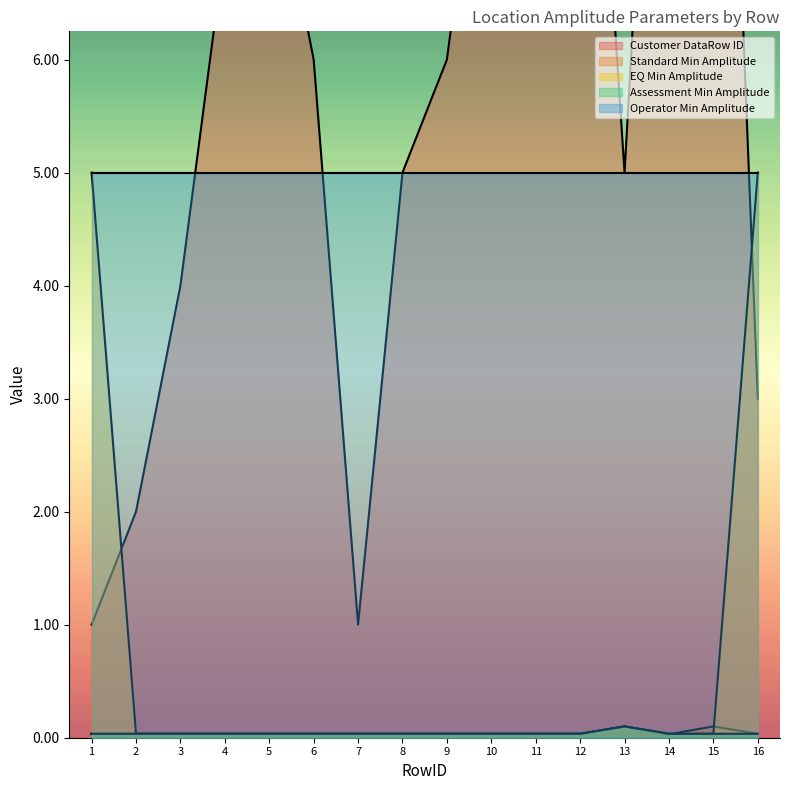

Which series has the largest total across all categories?

Customer DataRow ID